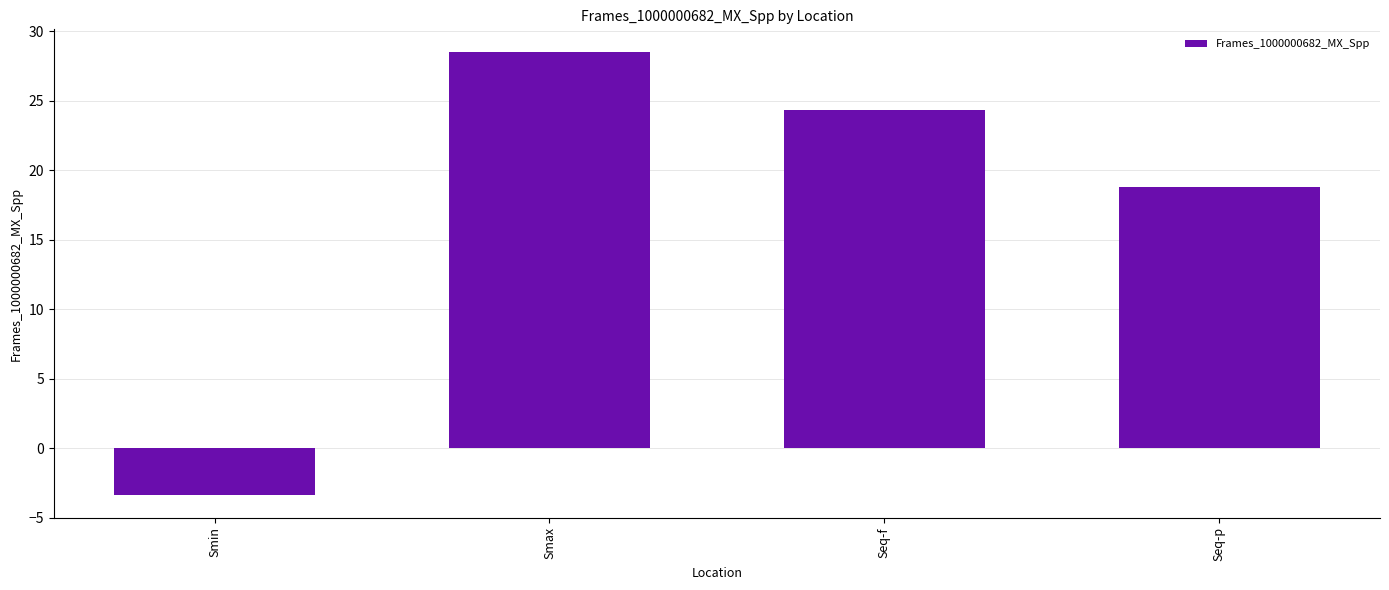

The value at Smax is 6.5. True or false?

False